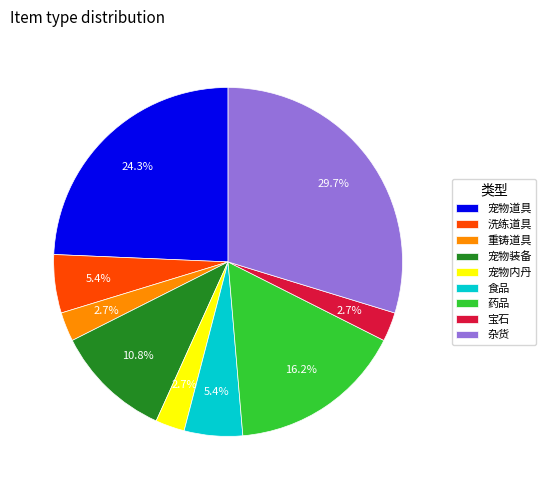

The 宠物道具 slice represents 34% of the pie. True or false?

False